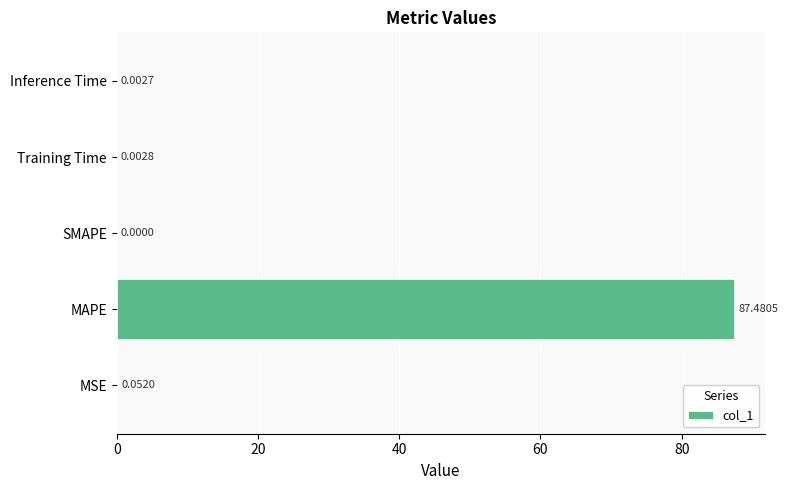

Between MAPE and MSE, which is larger?

MAPE